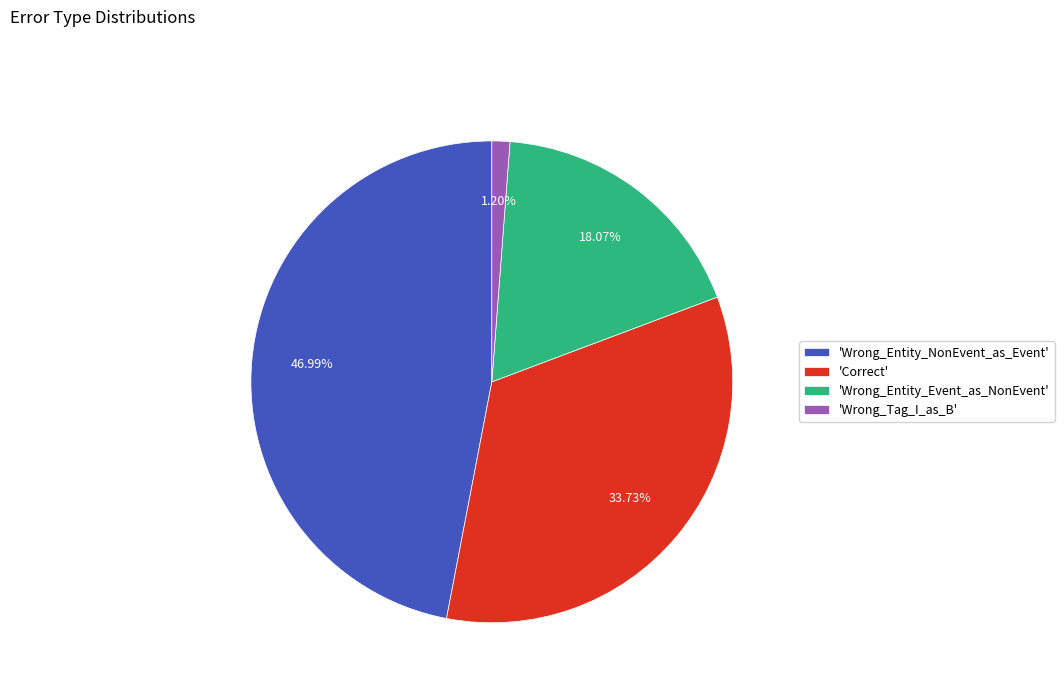

Rank the categories by value from lowest to highest.

'Wrong_Tag_I_as_B', 'Wrong_Entity_Event_as_NonEvent', 'Correct', 'Wrong_Entity_NonEvent_as_Event'